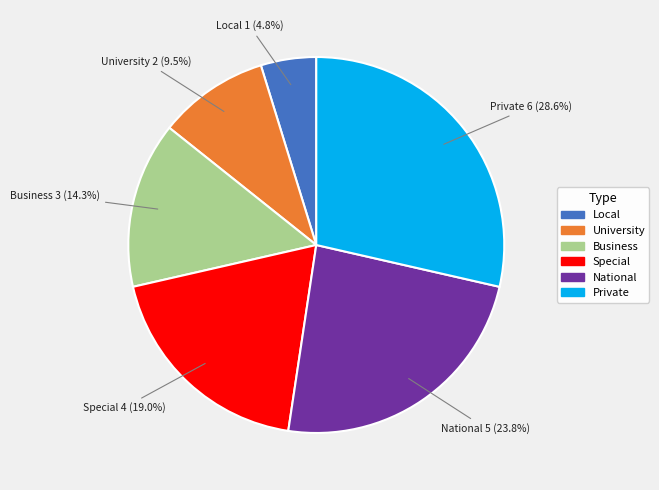

Rank the categories by value from highest to lowest.

Private, National, Special, Business, University, Local